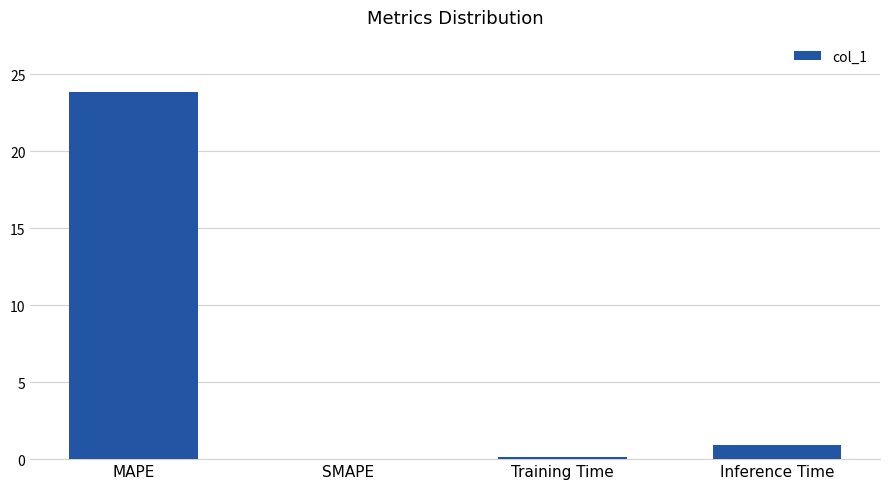

Count the number of values greater than 0.

3